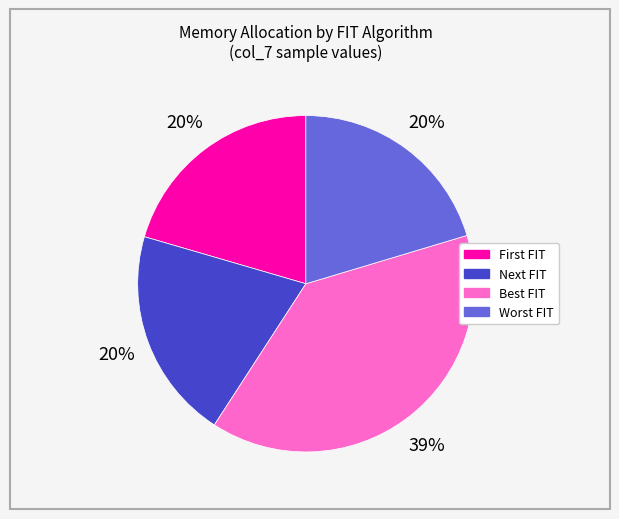

Which slice is the largest?

Best FIT